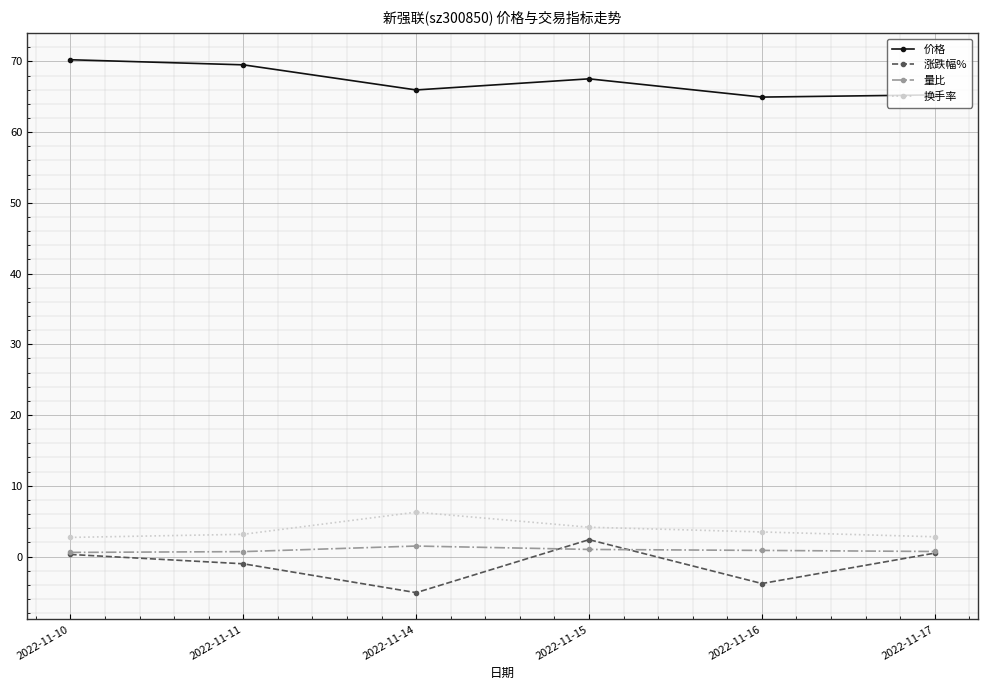

What is the approximate value of 量比 at 2022-11-14?

1.5